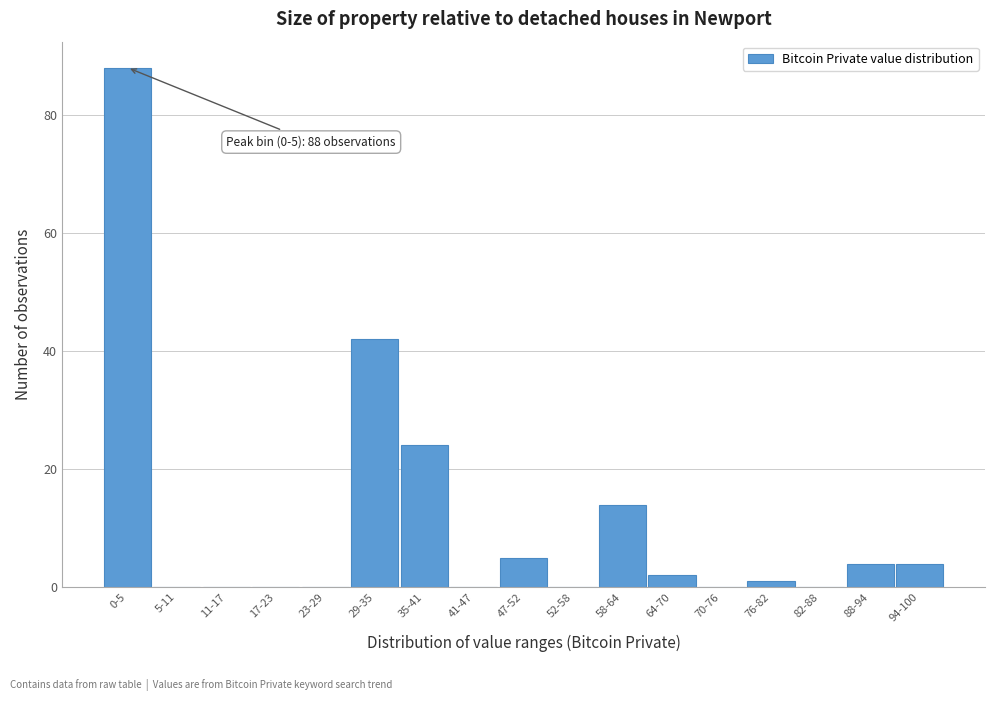

Reading right to left, transcribe all the data shown in this chart.

94-100=4	88-94=4	82-88=0	76-82=1	70-76=0	64-70=2	58-64=14	52-58=0	47-52=5	41-47=0	35-41=24	29-35=42	23-29=0	17-23=0	11-17=0	5-11=0	0-5=88